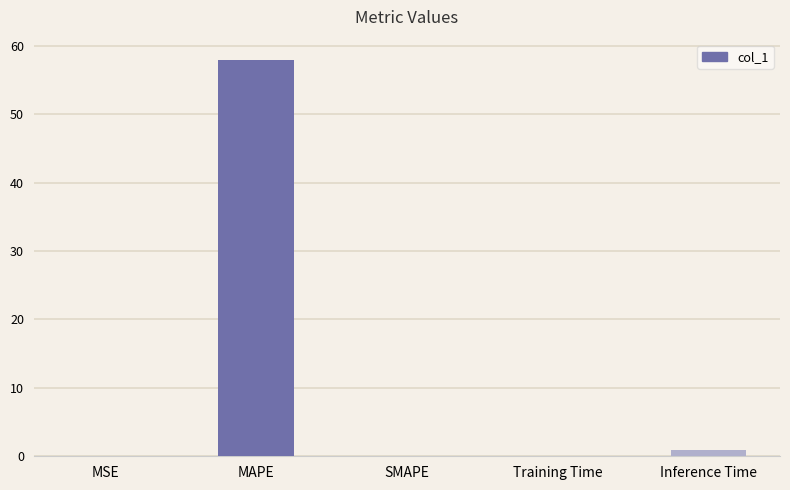

Which category has the highest value across all series?

MAPE